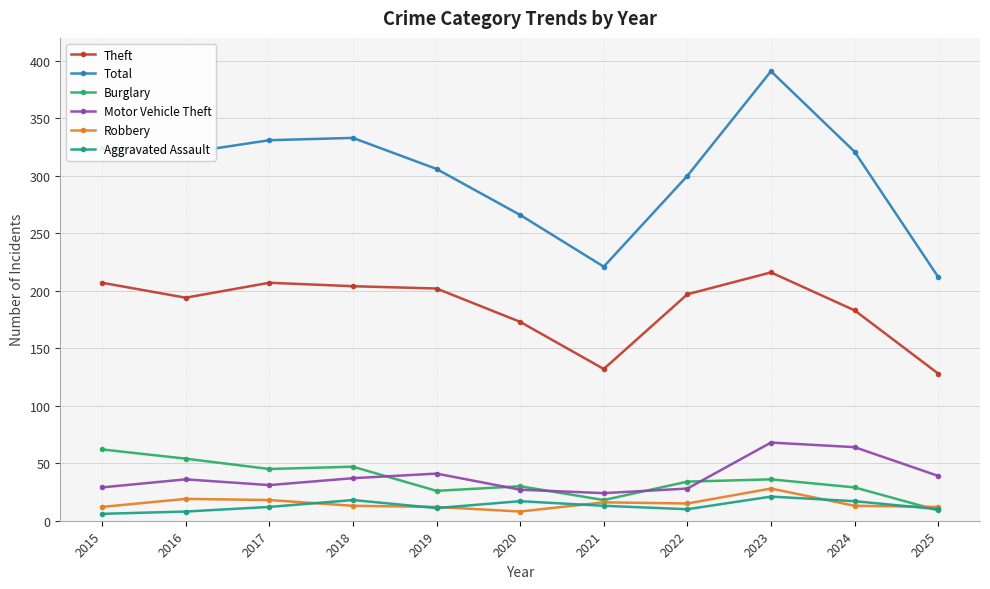

At which category does Theft reach its first local valley?

2016